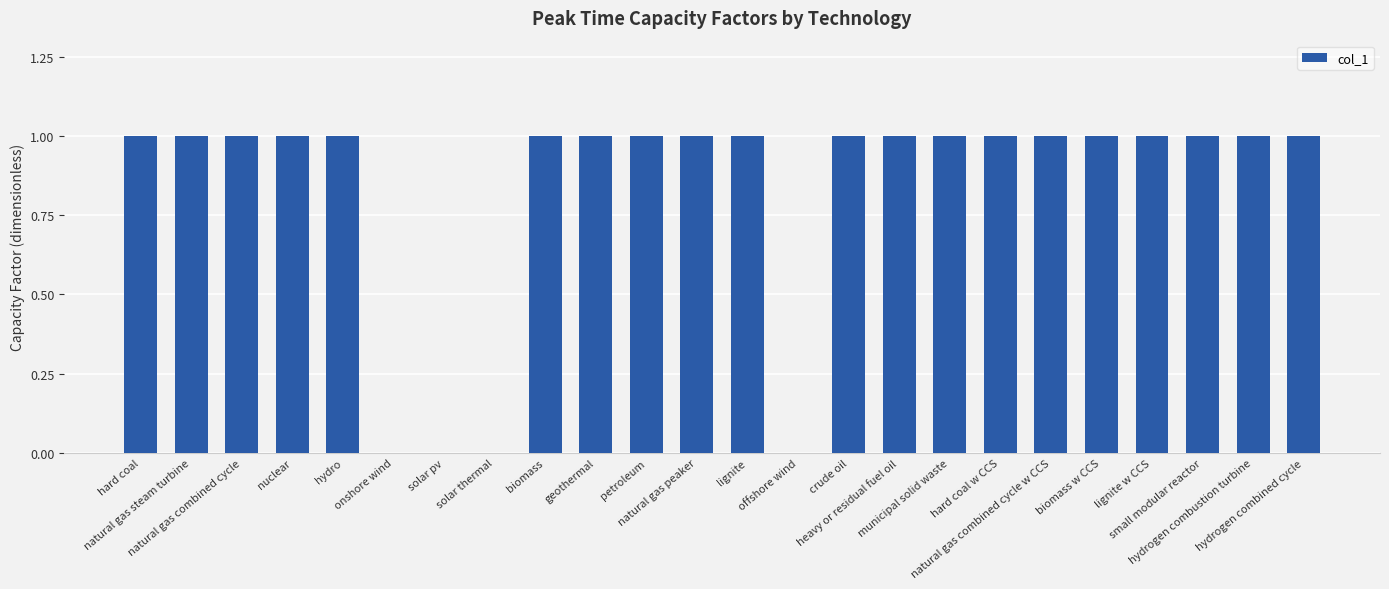

What is the sum of all values?

20